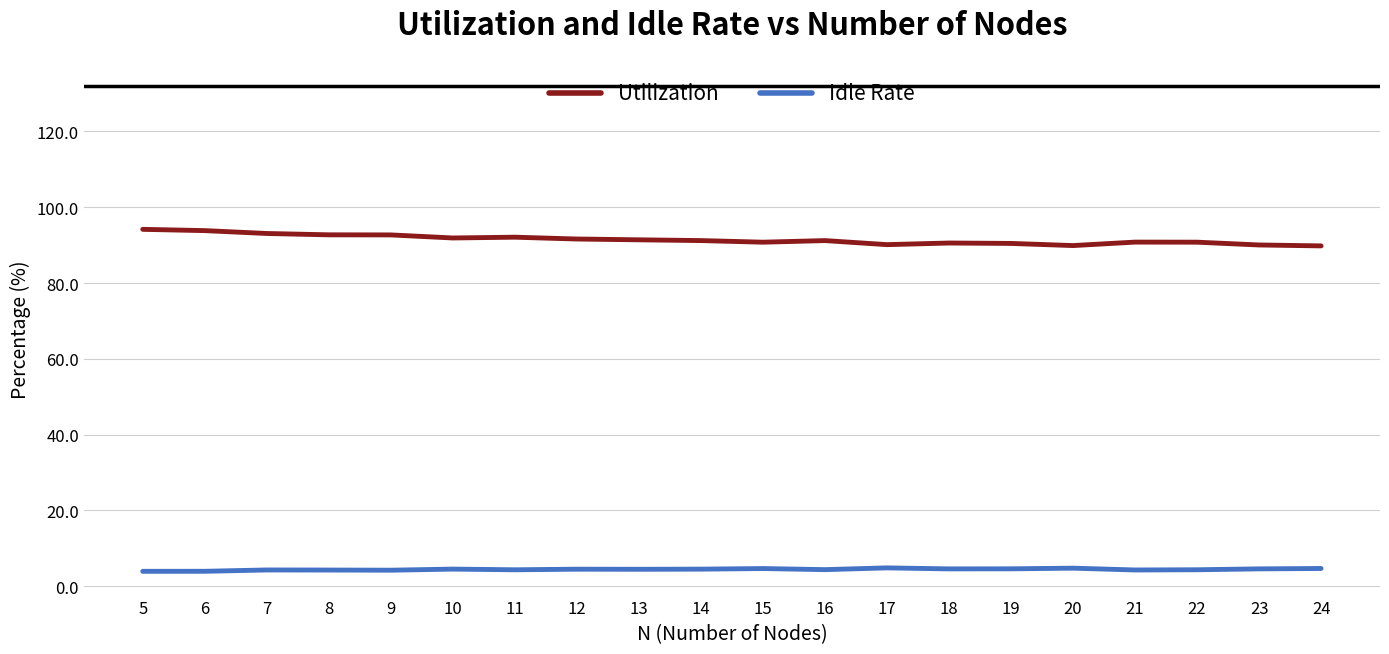

What are all the series names shown in the legend?

Utilization, Idle Rate